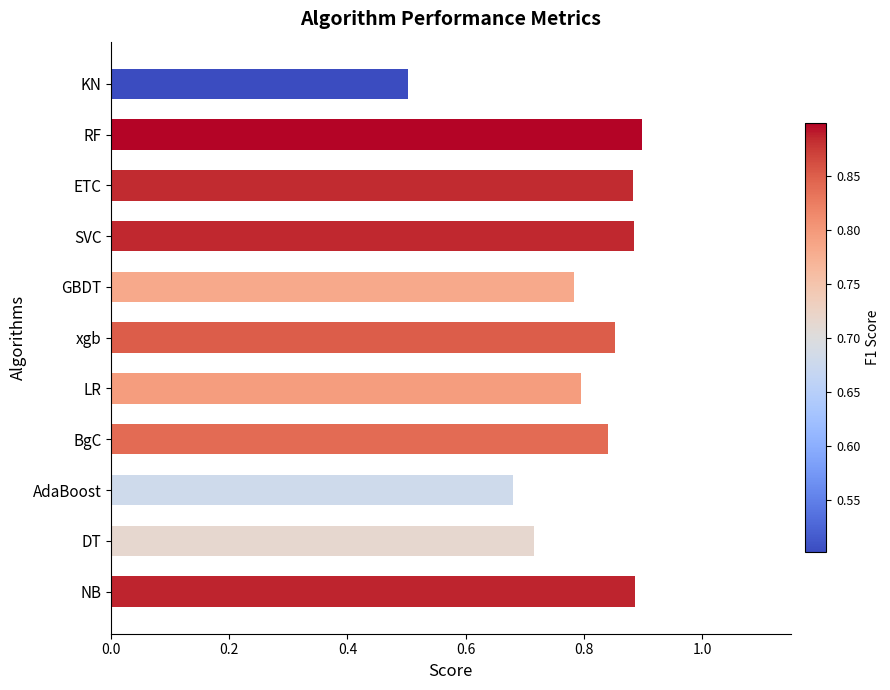

What is the sum of all values?

8.7